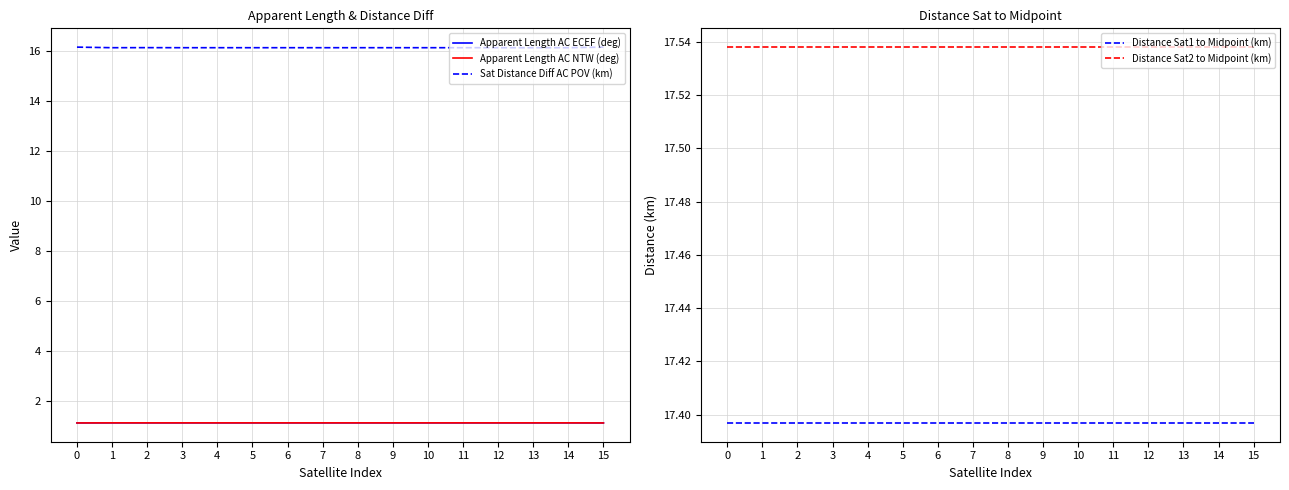

Reading left to right, transcribe all the data shown in this chart.

Apparent Length AC ECEF (deg): 0=1.1	1=1.1	2=1.1	3=1.1	4=1.1	5=1.1	6=1.1	7=1.1	8=1.1	9=1.1	10=1.1	11=1.1	12=1.1	13=1.1	14=1.1	15=1.1
Apparent Length AC NTW (deg): 0=1.1	1=1.1	2=1.1	3=1.1	4=1.1	5=1.1	6=1.1	7=1.1	8=1.1	9=1.1	10=1.1	11=1.1	12=1.1	13=1.1	14=1.1	15=1.1
Sat Distance Diff AC POV (km): 0=16.2	1=16.1	2=16.1	3=16.1	4=16.1	5=16.1	6=16.1	7=16.1	8=16.1	9=16.1	10=16.1	11=16.1	12=16.1	13=16.1	14=16.1	15=16.2
Distance Sat1 to Midpoint (km): 0=17.4	1=17.4	2=17.4	3=17.4	4=17.4	5=17.4	6=17.4	7=17.4	8=17.4	9=17.4	10=17.4	11=17.4	12=17.4	13=17.4	14=17.4	15=17.4
Distance Sat2 to Midpoint (km): 0=17.5	1=17.5	2=17.5	3=17.5	4=17.5	5=17.5	6=17.5	7=17.5	8=17.5	9=17.5	10=17.5	11=17.5	12=17.5	13=17.5	14=17.5	15=17.5